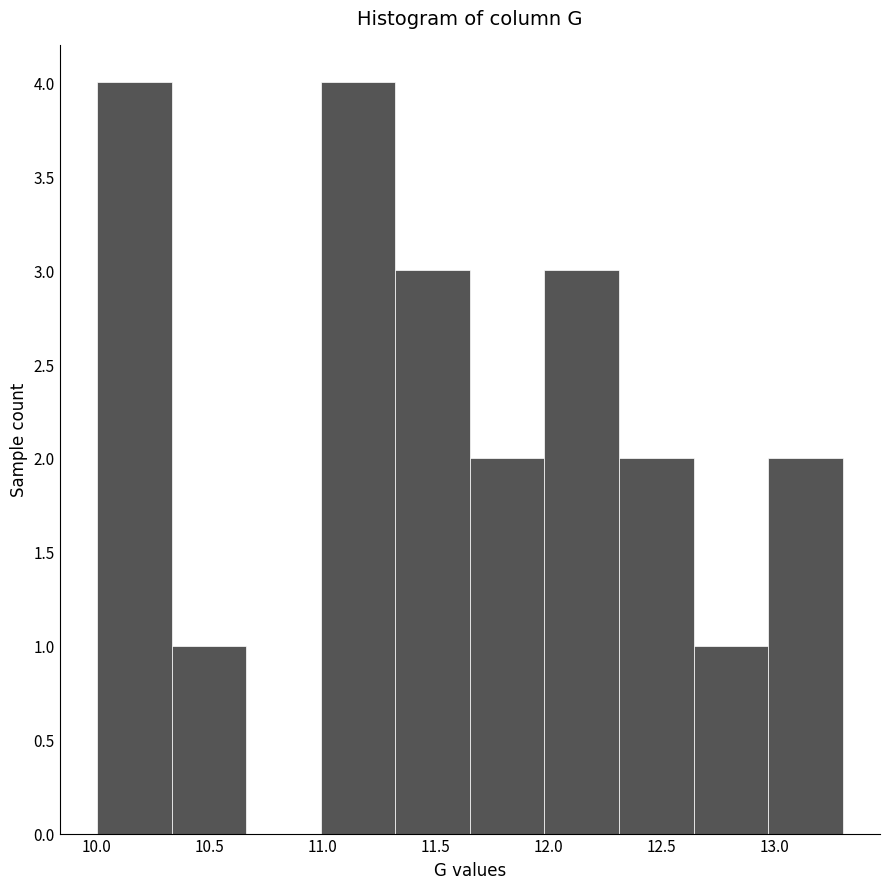

What is the height of the bar covering 11.98 to 12.31 on the x-axis? Neither the bar edges nor the heights are printed on the chart, so give them approximately, as read against the axes.

3